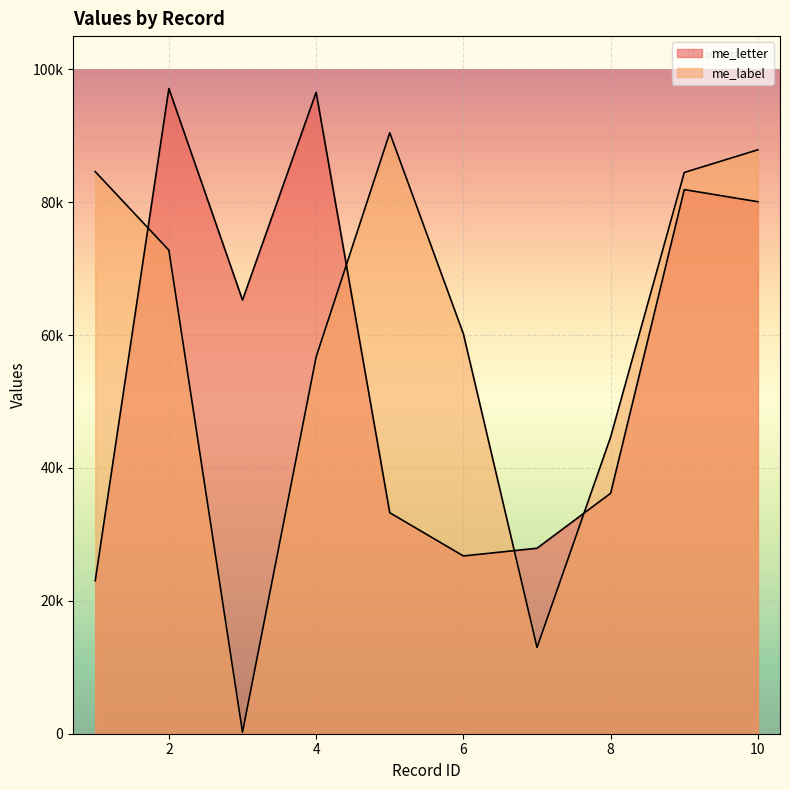

Reading left to right, what are all the values shown in this chart?

me_letter: 23035	97111	65273	96543	33266	26755	27918	36199	81898	80072
me_label: 84598	72779	240	56721	90445	60185	12983	44671	84478	87892